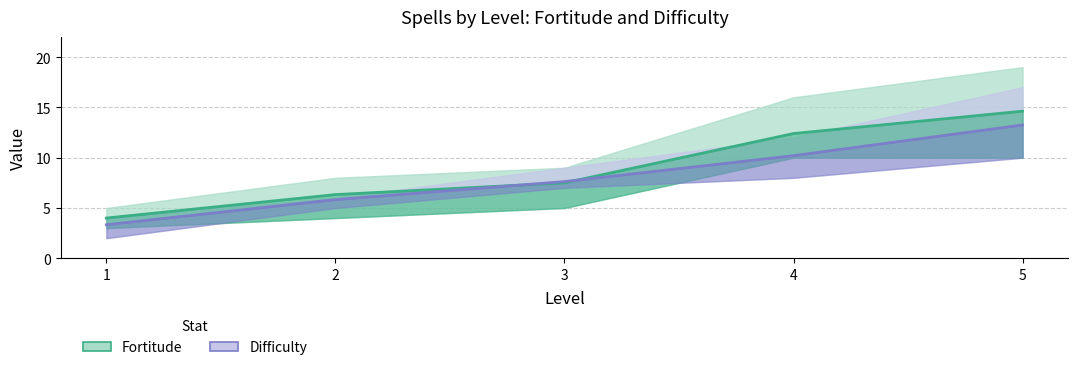

Which series has the widest spread of values?

Fortitude